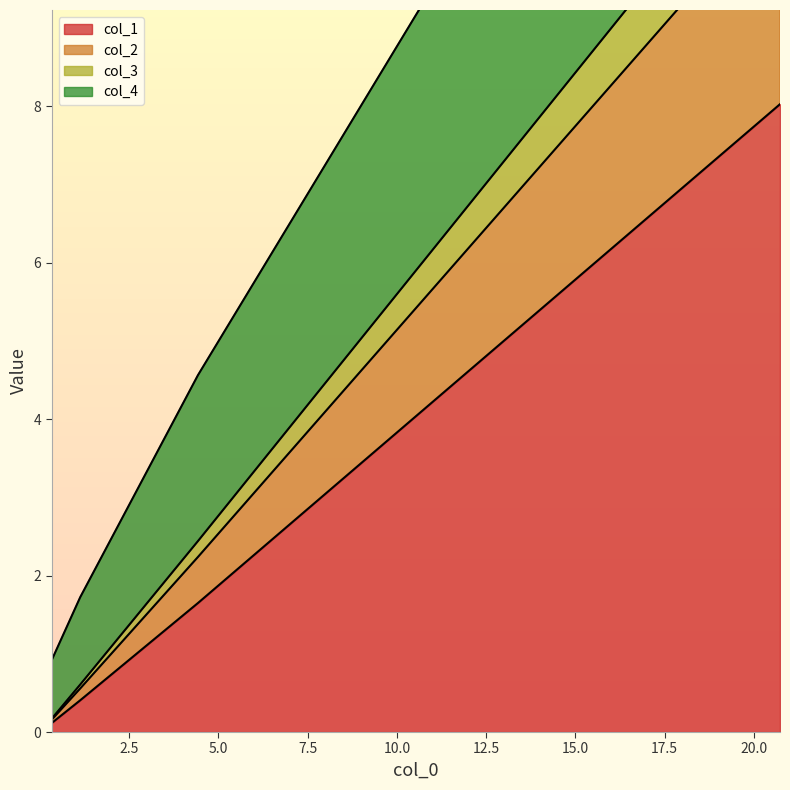

How many data points in col_4 are above 4?

2